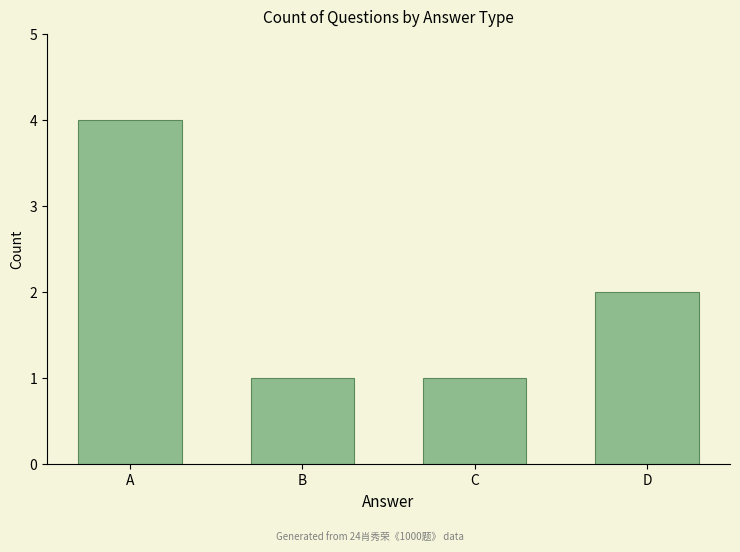

What is the difference between the second highest and second lowest values?

1